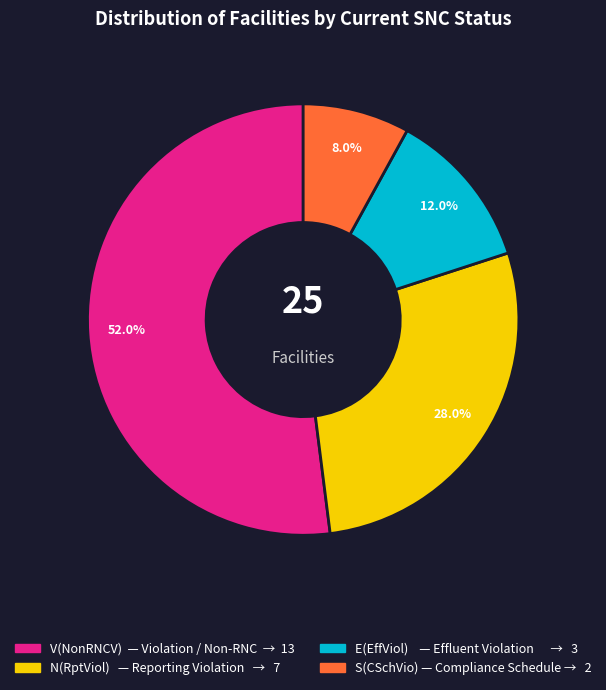

Is there a majority slice in this chart?

Yes